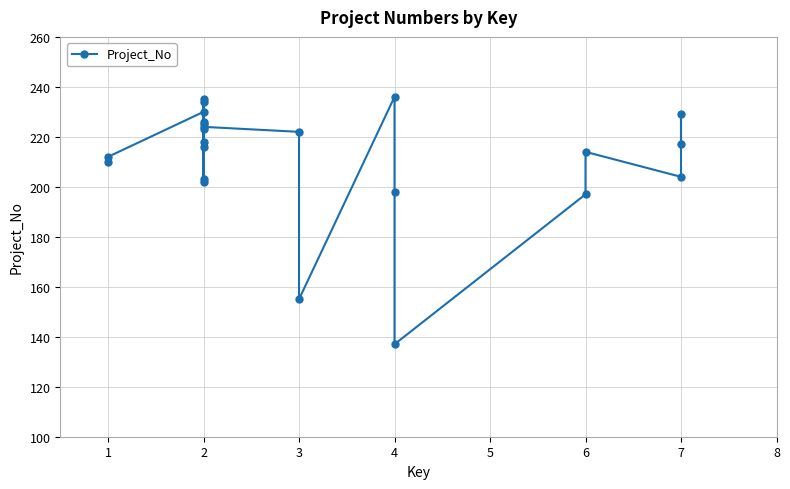

What is the sum of the values at 3 and 2?

440